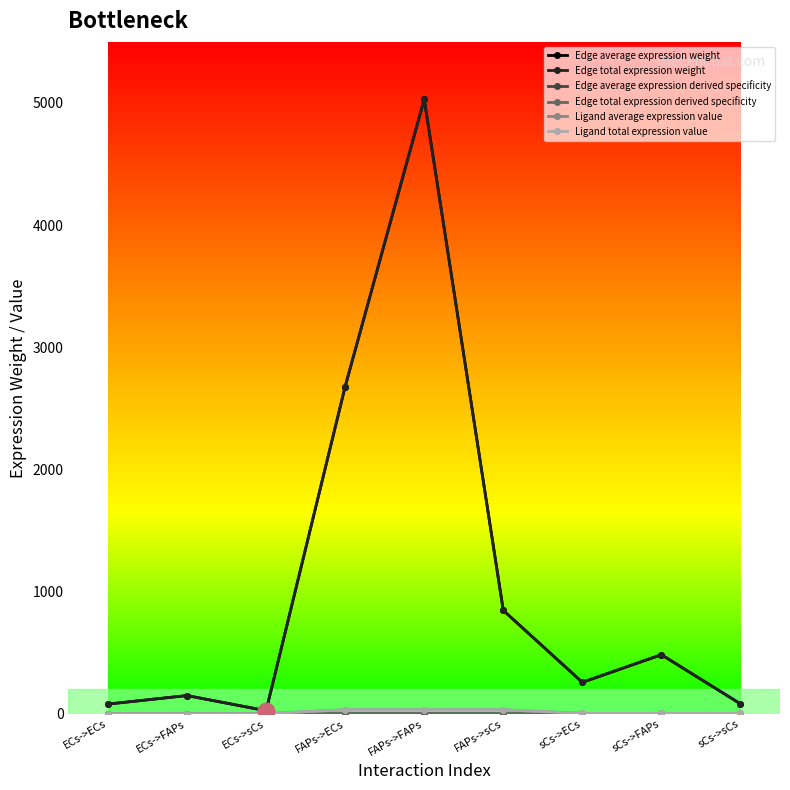

Where does the Edge average expression weight series first go above 257?

FAPs->ECs